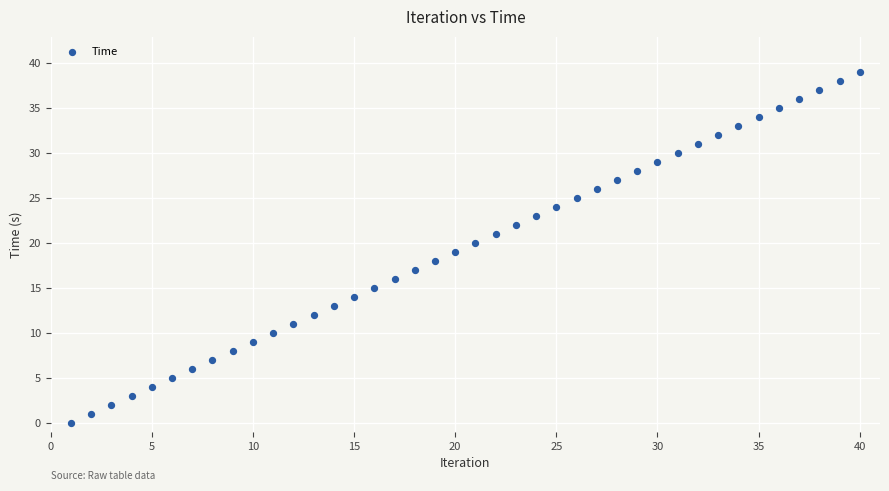

What is the range of Y values (max minus min)?

39.0